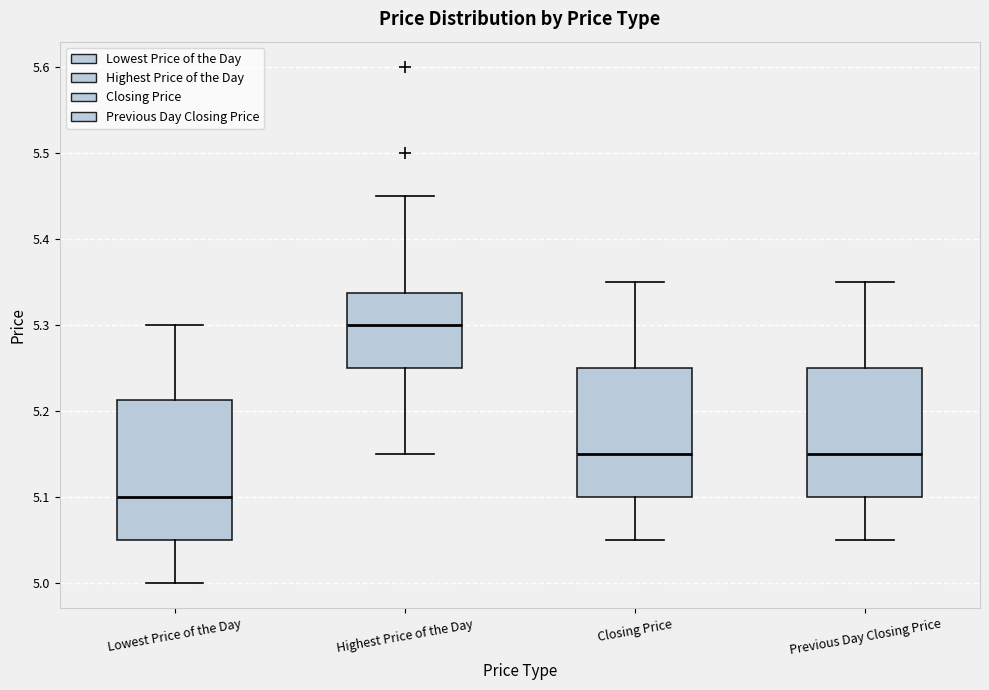

Reading left to right, read every box against the y-axis: the position of its median line, the range the box covers, and the ends of its whiskers. The values are not printed on the chart, so give them approximately, as read against the axis.

Lowest Price of the Day: median 5.10, box 5.05 to 5.21, whiskers 5.00 to 5.30
Highest Price of the Day: median 5.30, box 5.25 to 5.34, whiskers 5.15 to 5.45
Closing Price: median 5.15, box 5.10 to 5.25, whiskers 5.05 to 5.35
Previous Day Closing Price: median 5.15, box 5.10 to 5.25, whiskers 5.05 to 5.35